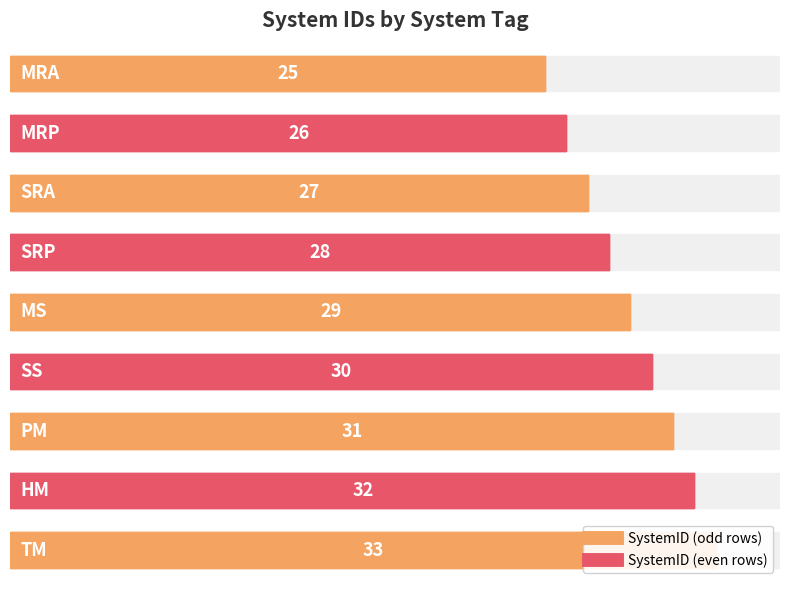

What is the change in value from SRA to HM?

+5